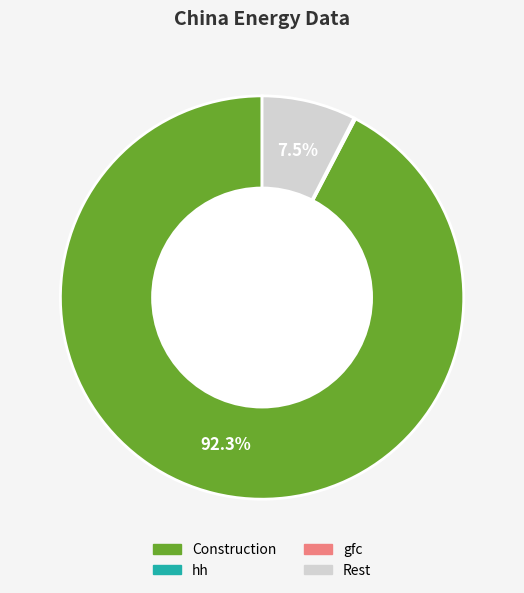

Do Construction and Rest together represent more than half of the pie?

Yes